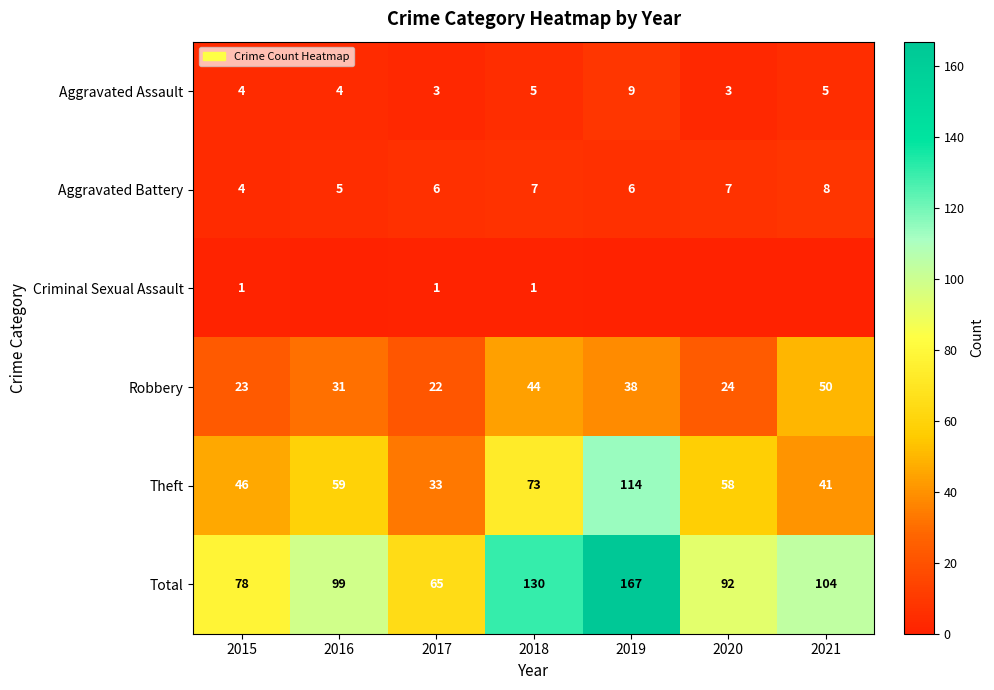

True or false: Total has a value of 33 at 2021.

False